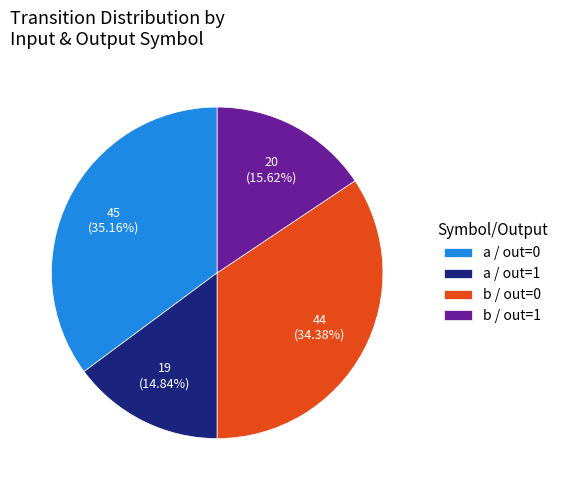

How many slices are in this pie chart?

4